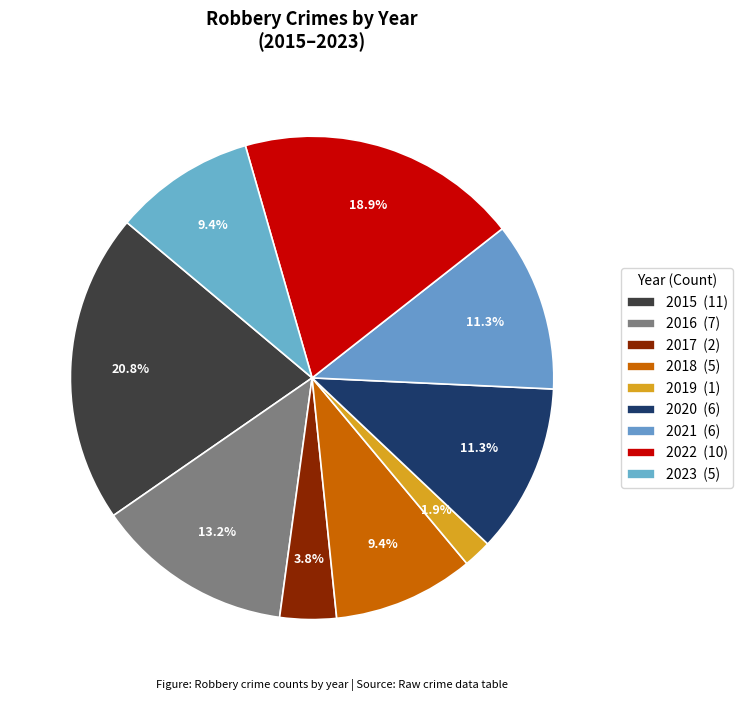

Does 2021 represent more than half of the total?

No